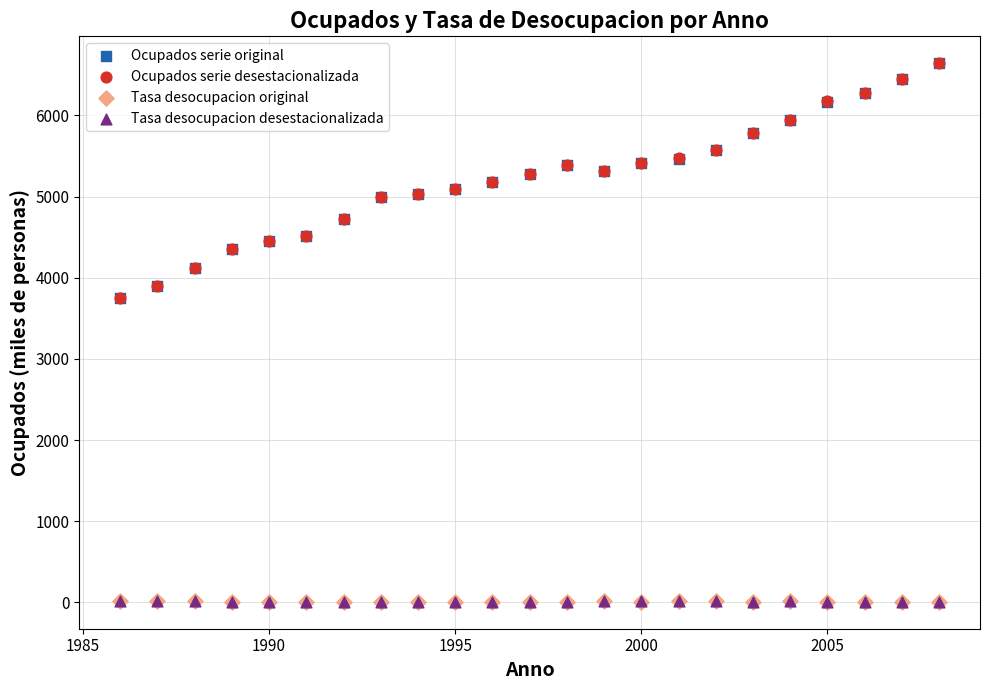

What are all the series names shown in the legend?

Ocupados serie original, Ocupados serie desestacionalizada, Tasa desocupacion original, Tasa desocupacion desestacionalizada